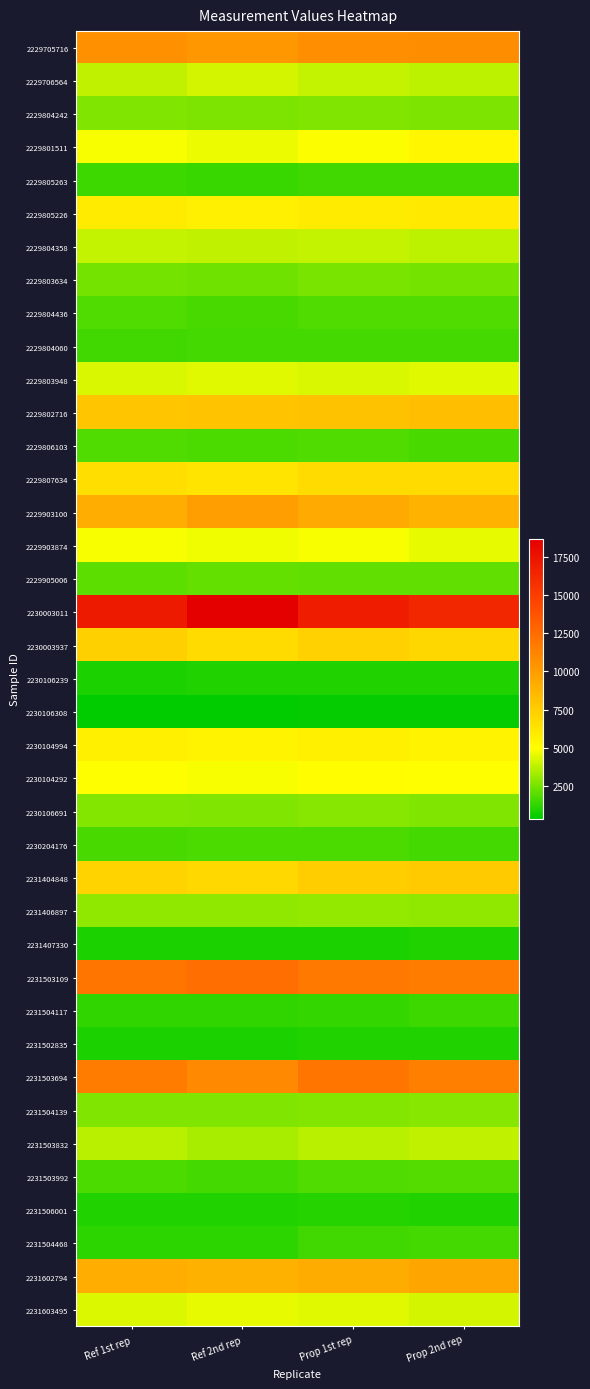

Reading left to right, transcribe all the data shown in this chart.

2229705716: Ref 1st rep=10583	Ref 2nd rep=10172	Prop 1st rep=10737	Prop 2nd rep=10746
2229706564: Ref 1st rep=3879	Ref 2nd rep=4233	Prop 1st rep=3934	Prop 2nd rep=3763
2229804242: Ref 1st rep=2674	Ref 2nd rep=2634	Prop 1st rep=2679	Prop 2nd rep=2632
2229801511: Ref 1st rep=4865	Ref 2nd rep=4629	Prop 1st rep=4932	Prop 2nd rep=5449
2229805263: Ref 1st rep=1471	Ref 2nd rep=1448	Prop 1st rep=1546	Prop 2nd rep=1563
2229805226: Ref 1st rep=6018	Ref 2nd rep=5742	Prop 1st rep=5985	Prop 2nd rep=6065
2229804358: Ref 1st rep=3891	Ref 2nd rep=3851	Prop 1st rep=3922	Prop 2nd rep=3801
2229803634: Ref 1st rep=2519	Ref 2nd rep=2403	Prop 1st rep=2593	Prop 2nd rep=2474
2229804436: Ref 1st rep=1867	Ref 2nd rep=1737	Prop 1st rep=1880	Prop 2nd rep=1836
2229804060: Ref 1st rep=1565	Ref 2nd rep=1650	Prop 1st rep=1622	Prop 2nd rep=1650
2229803948: Ref 1st rep=4267	Ref 2nd rep=4391	Prop 1st rep=4282	Prop 2nd rep=4401
2229802716: Ref 1st rep=7862	Ref 2nd rep=7961	Prop 1st rep=8076	Prop 2nd rep=8294
2229806103: Ref 1st rep=1831	Ref 2nd rep=1766	Prop 1st rep=1813	Prop 2nd rep=1694
2229807634: Ref 1st rep=6651	Ref 2nd rep=6357	Prop 1st rep=6805	Prop 2nd rep=6781
2229903100: Ref 1st rep=9130	Ref 2nd rep=9883	Prop 1st rep=9275	Prop 2nd rep=8837
2229903874: Ref 1st rep=4837	Ref 2nd rep=4725	Prop 1st rep=4877	Prop 2nd rep=4572
2229905006: Ref 1st rep=2059	Ref 2nd rep=2185	Prop 1st rep=2146	Prop 2nd rep=2121
2230003011: Ref 1st rep=17052	Ref 2nd rep=18666	Prop 1st rep=16905	Prop 2nd rep=16248
2230003937: Ref 1st rep=7365	Ref 2nd rep=6763	Prop 1st rep=7259	Prop 2nd rep=6954
2230106239: Ref 1st rep=940	Ref 2nd rep=987	Prop 1st rep=996	Prop 2nd rep=977
2230106308: Ref 1st rep=434	Ref 2nd rep=383	Prop 1st rep=456	Prop 2nd rep=506
2230104994: Ref 1st rep=5693	Ref 2nd rep=5553	Prop 1st rep=5677	Prop 2nd rep=5529
2230104292: Ref 1st rep=4987	Ref 2nd rep=4860	Prop 1st rep=5071	Prop 2nd rep=5021
2230106691: Ref 1st rep=2754	Ref 2nd rep=2736	Prop 1st rep=2873	Prop 2nd rep=2726
2230204176: Ref 1st rep=1725	Ref 2nd rep=1752	Prop 1st rep=1775	Prop 2nd rep=1668
2231404848: Ref 1st rep=7192	Ref 2nd rep=6922	Prop 1st rep=7454	Prop 2nd rep=7641
2231406897: Ref 1st rep=3024	Ref 2nd rep=2979	Prop 1st rep=3058	Prop 2nd rep=2961
2231407330: Ref 1st rep=903	Ref 2nd rep=888	Prop 1st rep=954	Prop 2nd rep=1019
2231503109: Ref 1st rep=11962	Ref 2nd rep=12349	Prop 1st rep=11793	Prop 2nd rep=11631
2231504117: Ref 1st rep=1295	Ref 2nd rep=1286	Prop 1st rep=1347	Prop 2nd rep=1485
2231502835: Ref 1st rep=948	Ref 2nd rep=938	Prop 1st rep=1000	Prop 2nd rep=997
2231503694: Ref 1st rep=11643	Ref 2nd rep=10982	Prop 1st rep=11982	Prop 2nd rep=11415
2231504139: Ref 1st rep=2687	Ref 2nd rep=2713	Prop 1st rep=2777	Prop 2nd rep=2881
2231503832: Ref 1st rep=3688	Ref 2nd rep=3434	Prop 1st rep=3714	Prop 2nd rep=3839
2231503992: Ref 1st rep=1756	Ref 2nd rep=1666	Prop 1st rep=1873	Prop 2nd rep=1925
2231506001: Ref 1st rep=989	Ref 2nd rep=1023	Prop 1st rep=1062	Prop 2nd rep=1022
2231504468: Ref 1st rep=1182	Ref 2nd rep=1179	Prop 1st rep=1570	Prop 2nd rep=1662
2231602794: Ref 1st rep=9098	Ref 2nd rep=8916	Prop 1st rep=9212	Prop 2nd rep=9549
2231603495: Ref 1st rep=4333	Ref 2nd rep=4543	Prop 1st rep=4427	Prop 2nd rep=4238